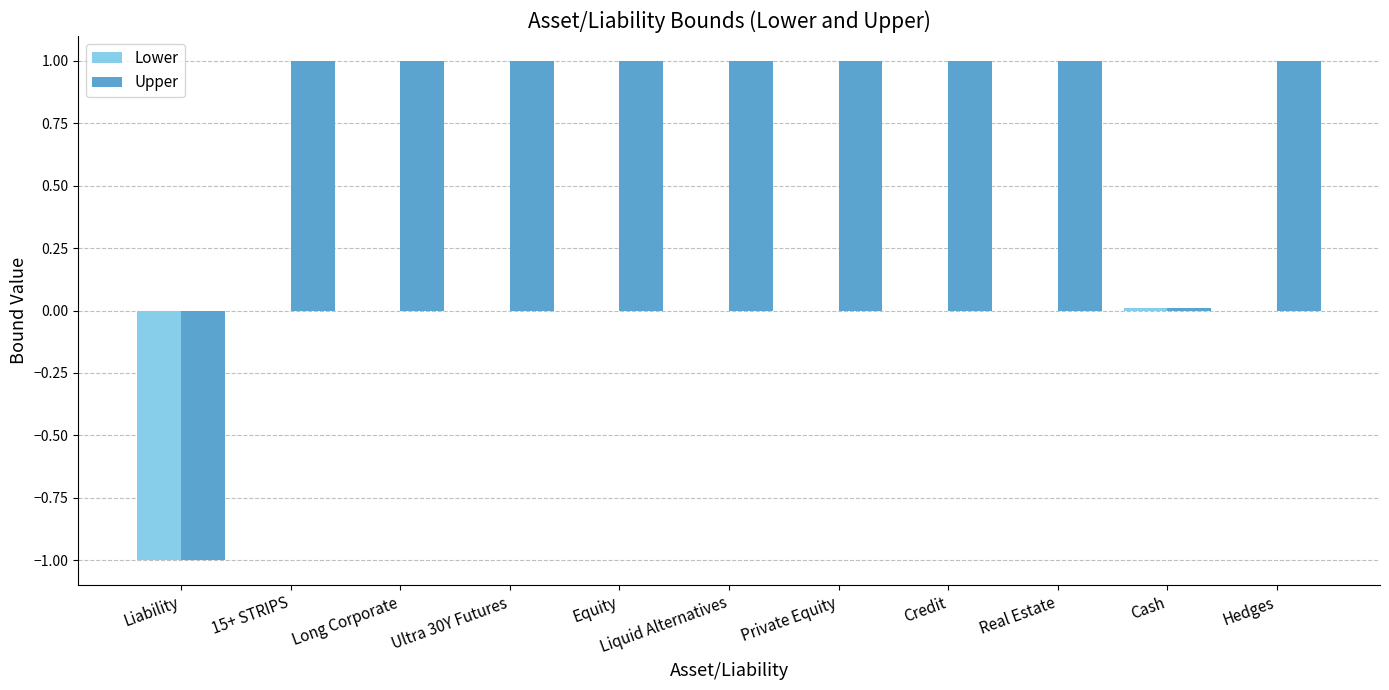

Are the bars grouped side by side (vs. stacked)?

Yes